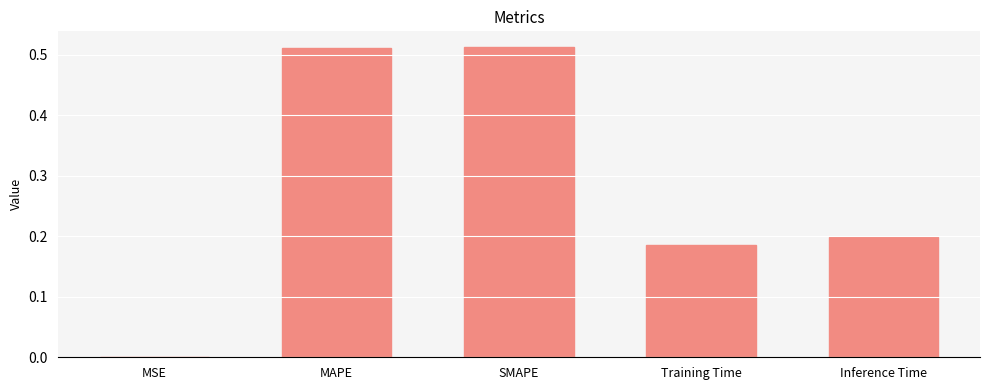

True or false: the data shows 0.3 at Training Time.

False